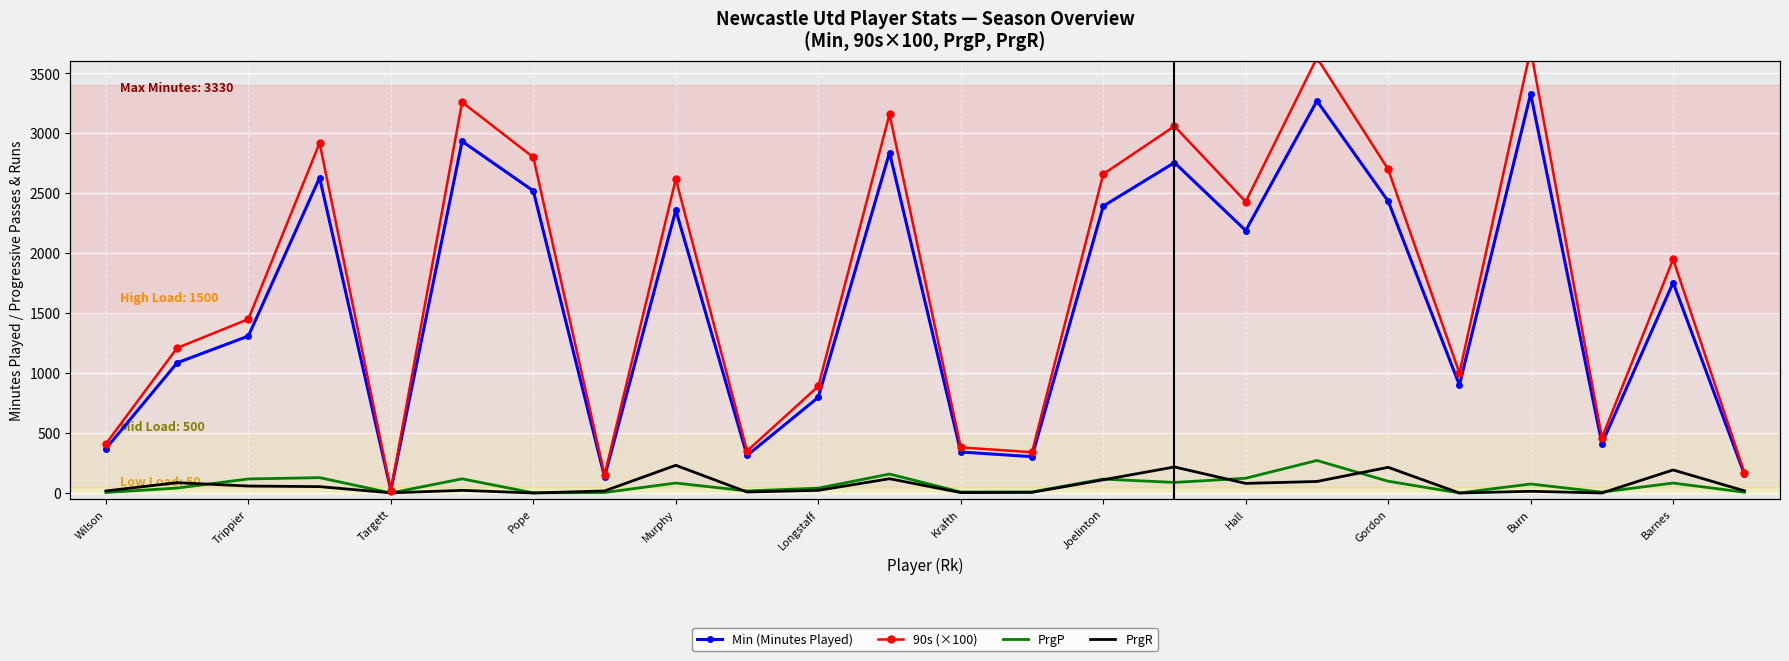

What is the greatest value displayed?

3700.0